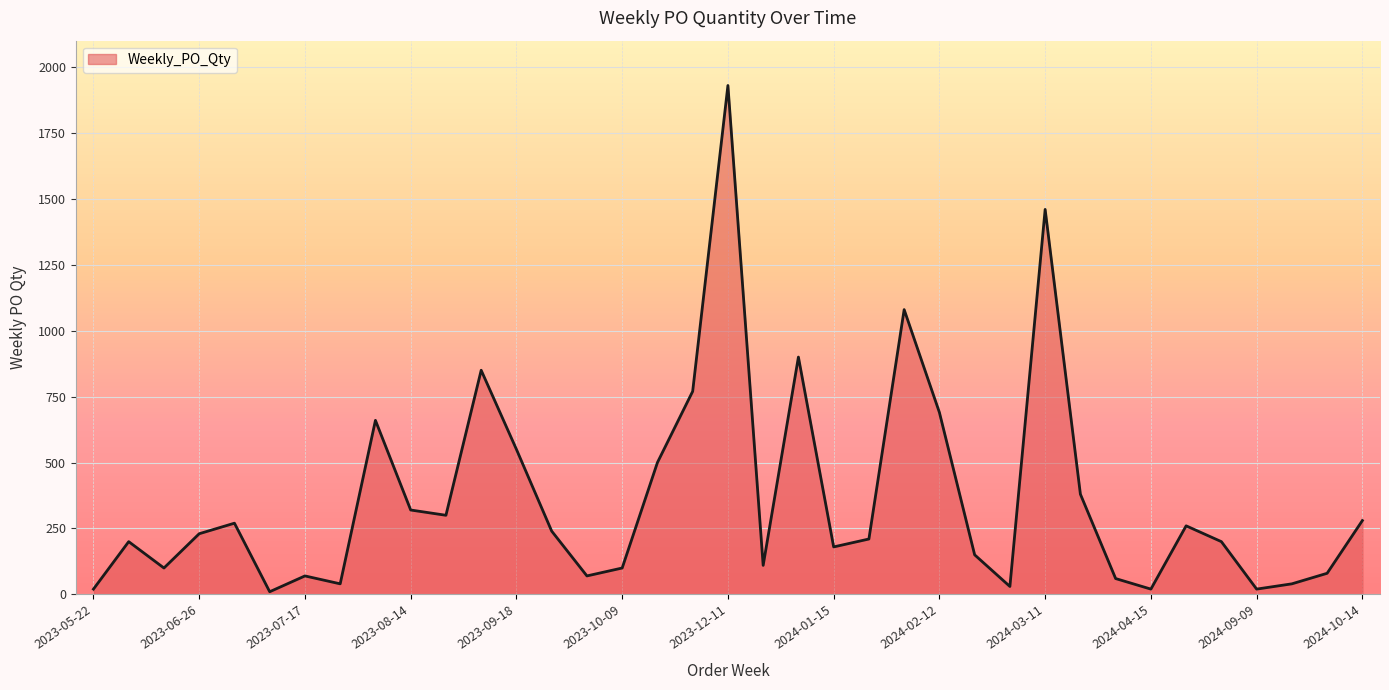

What is the smallest value displayed?

10